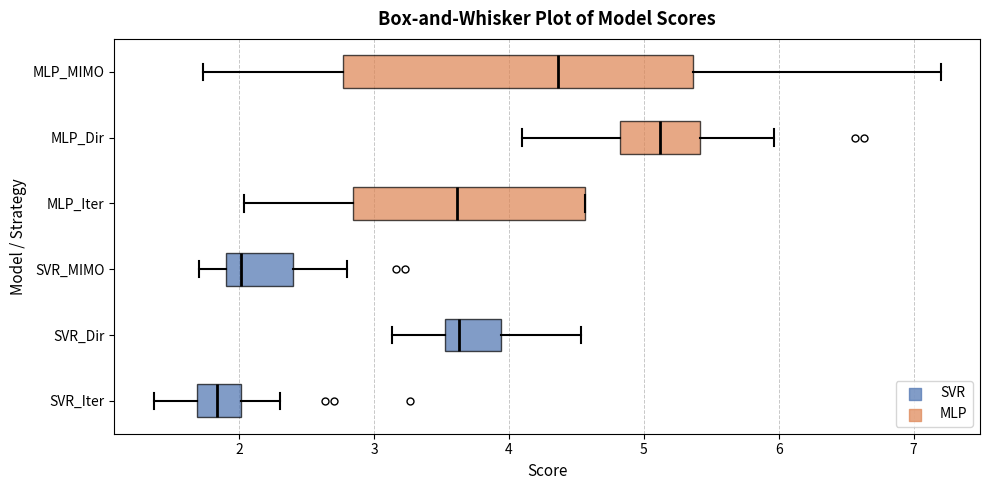

Reading bottom to top, read every box against the x-axis: the position of its median line, the range the box covers, and the ends of its whiskers. The values are not printed on the chart, so give them approximately, as read against the axis.

SVR_Iter: median 1.8, box 1.7 to 2.0, whiskers 1.4 to 2.3
SVR_Dir: median 3.6, box 3.5 to 3.9, whiskers 3.1 to 4.5
SVR_MIMO: median 2.0, box 1.9 to 2.4, whiskers 1.7 to 2.8
MLP_Iter: median 3.6, box 2.8 to 4.6, whiskers 2.0 to 4.6
MLP_Dir: median 5.1, box 4.8 to 5.4, whiskers 4.1 to 6.0
MLP_MIMO: median 4.4, box 2.8 to 5.4, whiskers 1.7 to 7.2